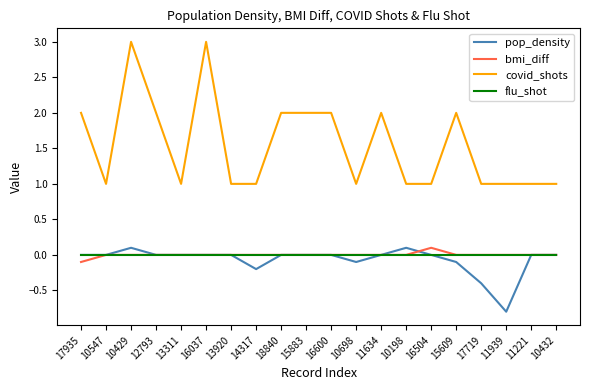

Is the value of pop_density at 11939 greater than the value of flu_shot at 11634?

No